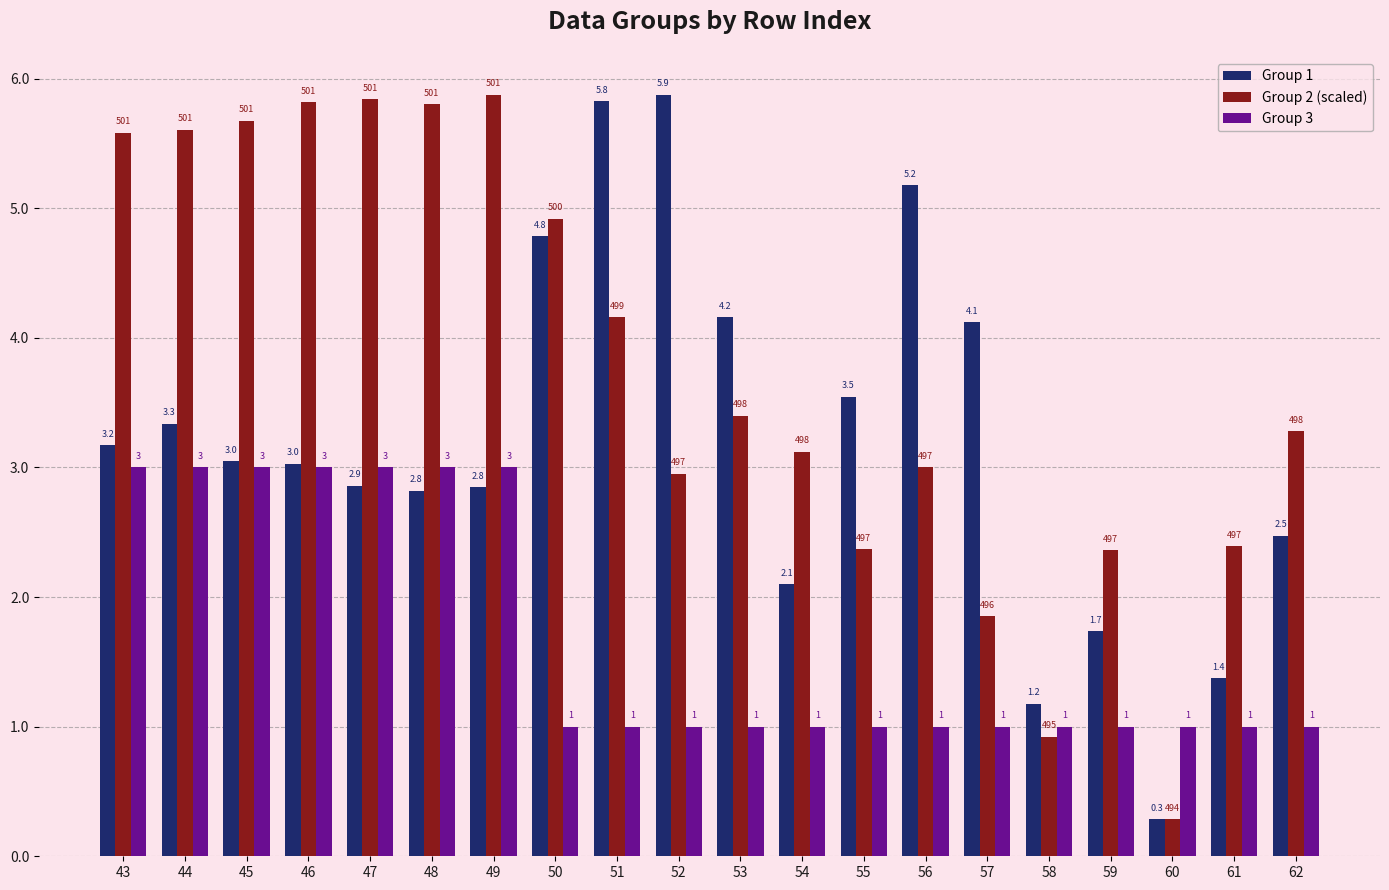

What is the minimum value for Group 1?

0.3